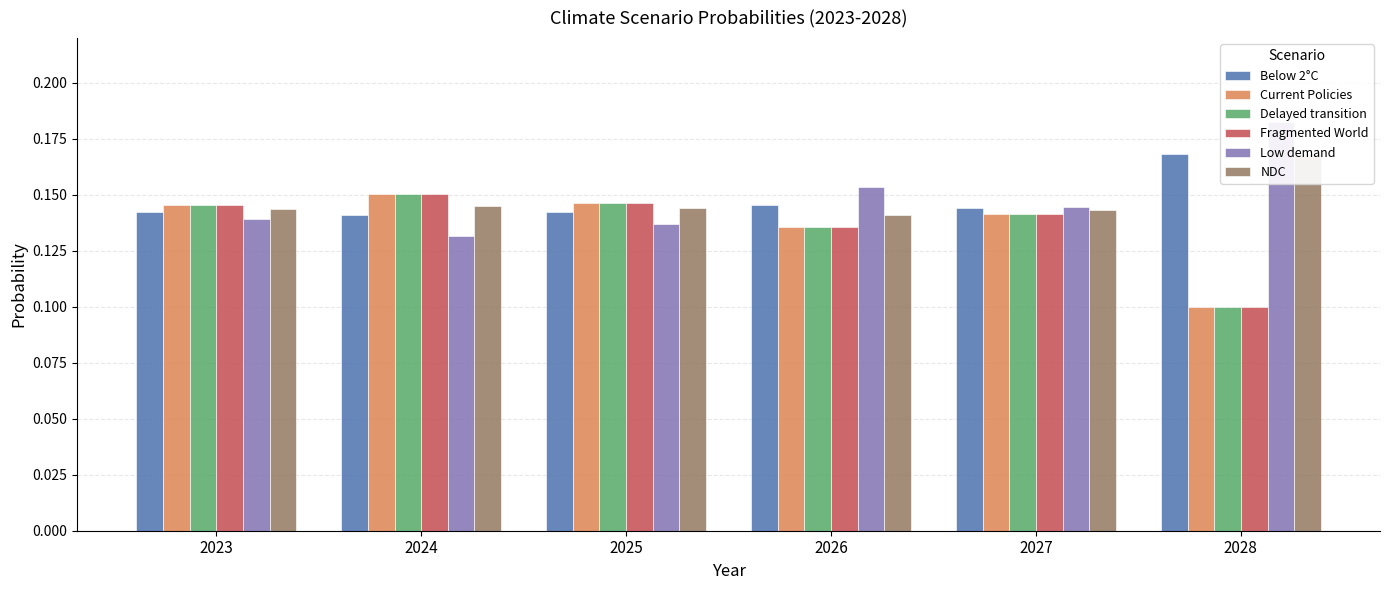

Which series has the largest total across all categories?

Low demand